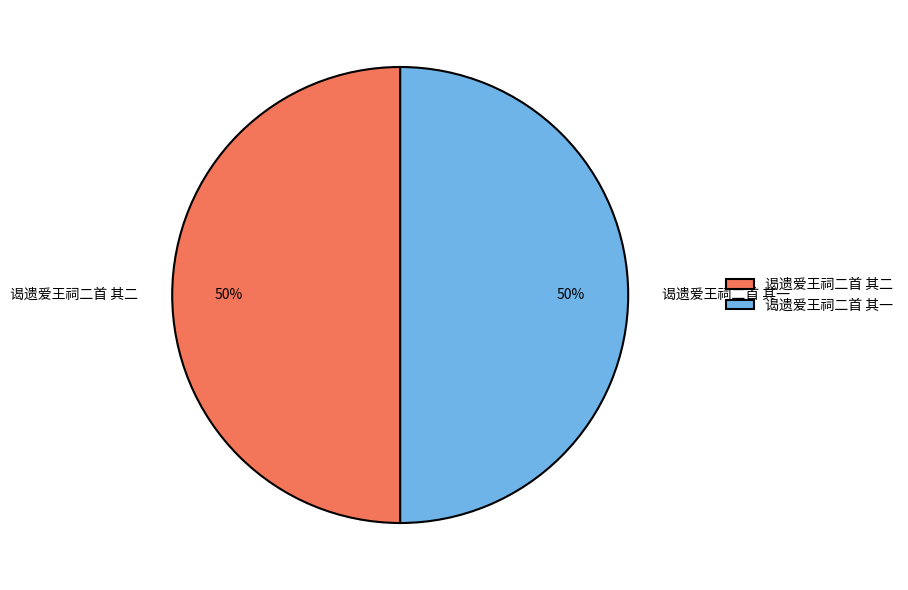

How many slices are in this pie chart?

2